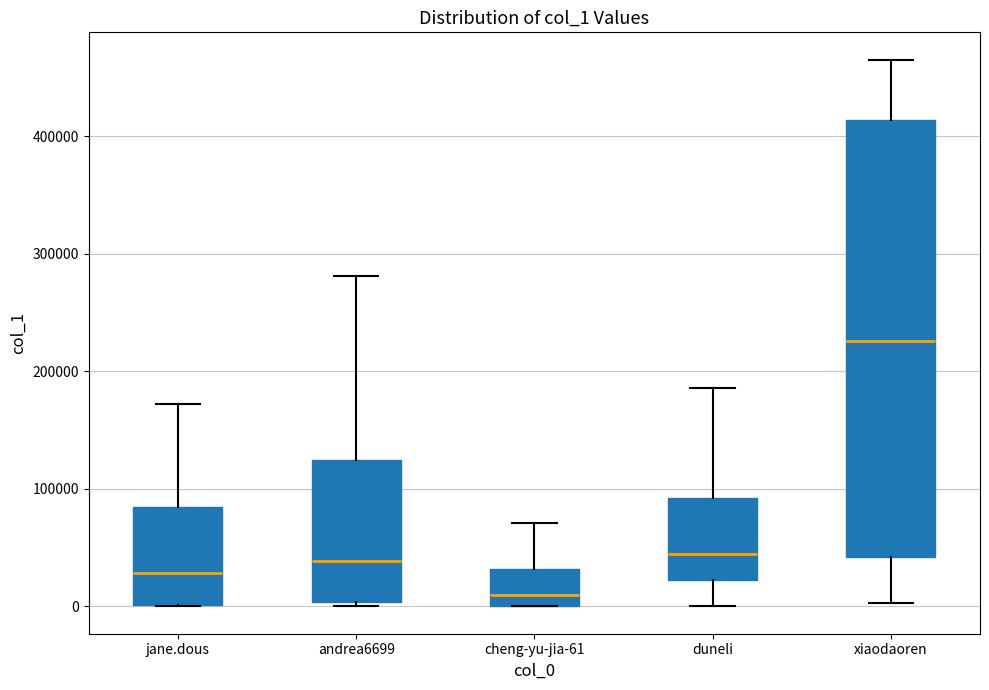

Which box has the lowest median line?

cheng-yu-jia-61